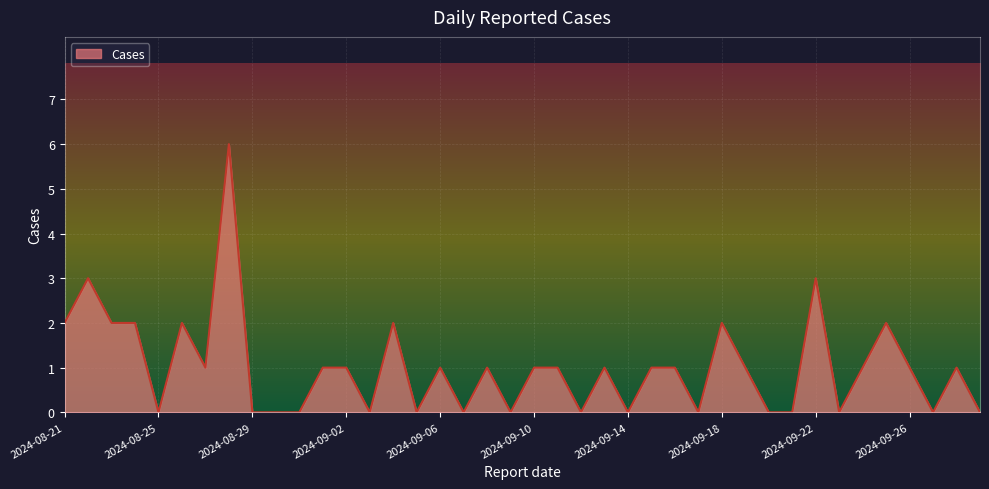

What is the difference between the maximum and minimum values?

6